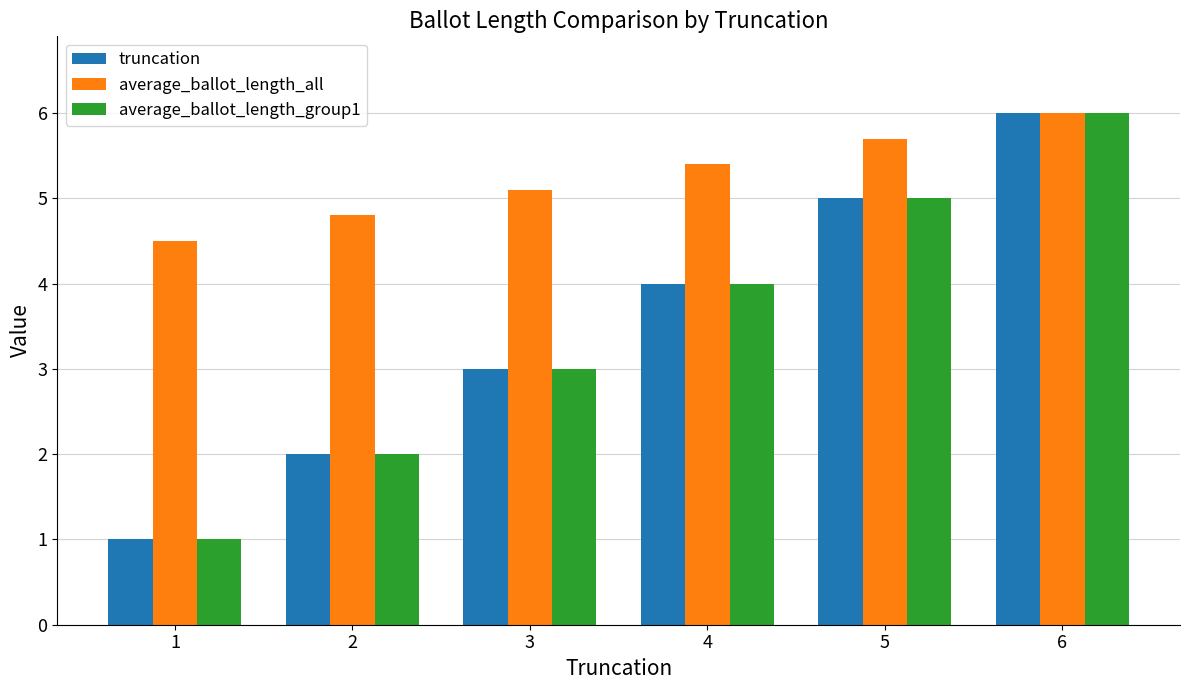

Reading left to right, what are all the values shown in this chart?

truncation: 1.0	2.0	3.0	4.0	5.0	6.0
average_ballot_length_all: 4.5	4.8	5.1	5.4	5.7	6.0
average_ballot_length_group1: 1.0	2.0	3.0	4.0	5.0	6.0